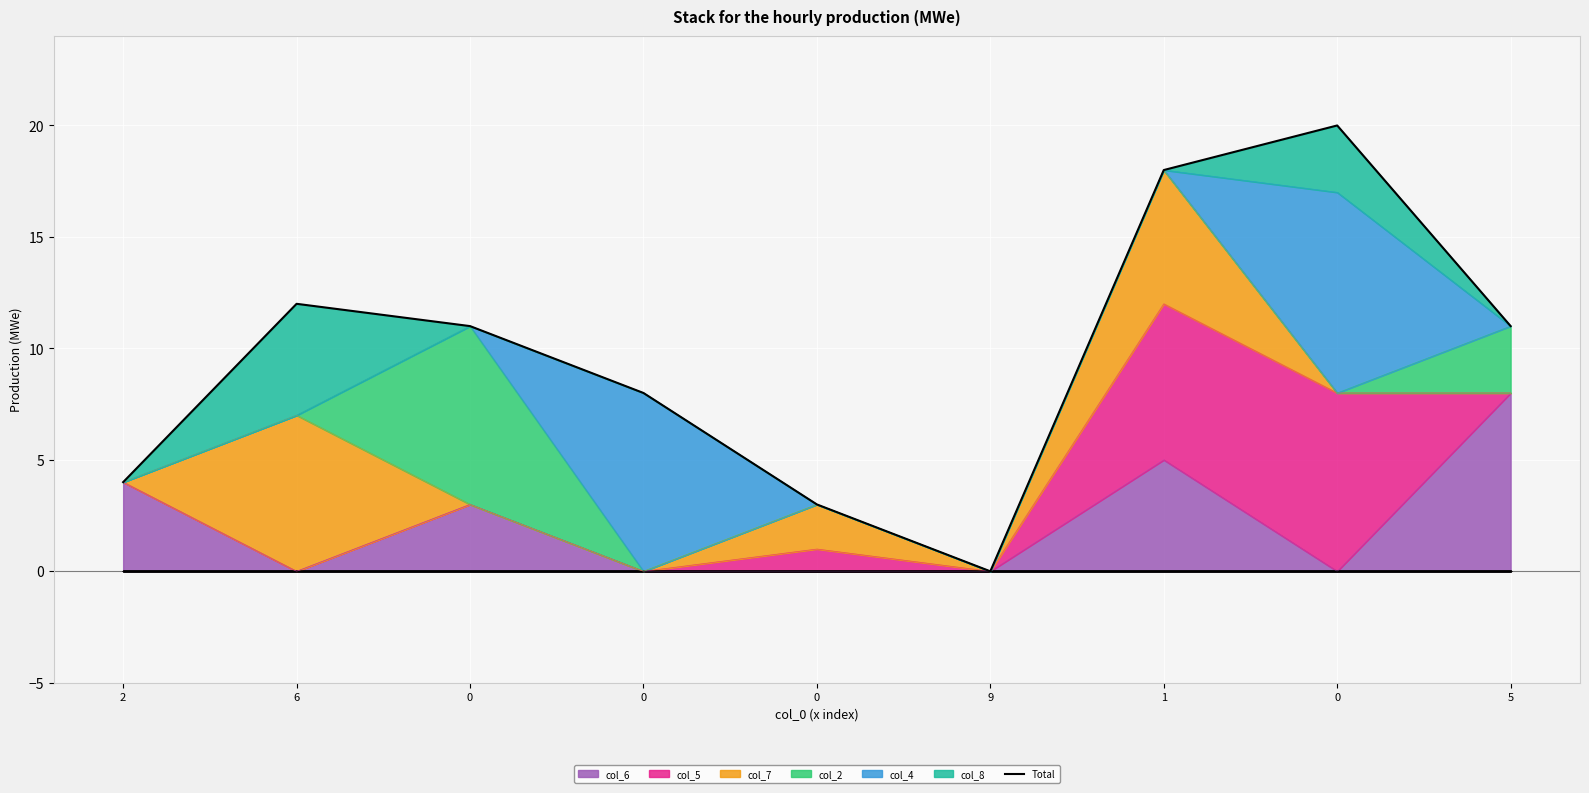

How many interior local valleys (lower than both neighbors) does the data have?

1